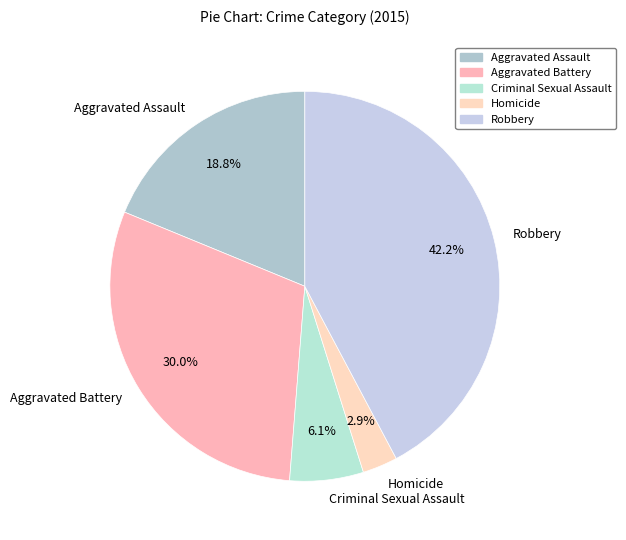

To the nearest percent, what is the difference between the largest and smallest slice percentages?

39%